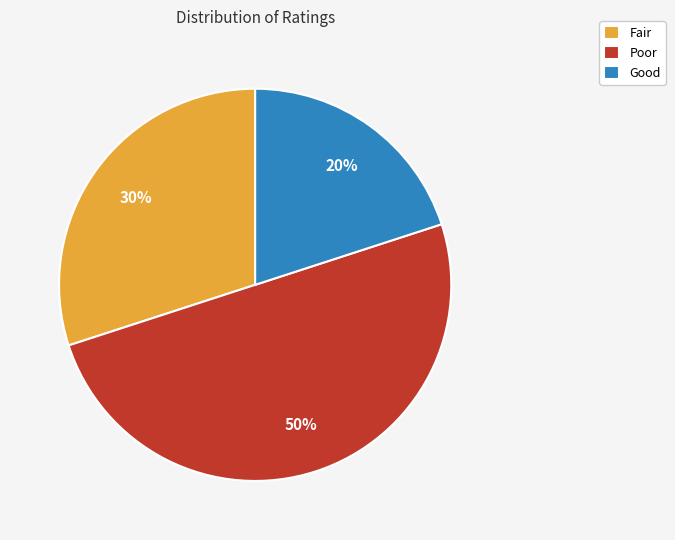

Count the number of slices in the pie.

3